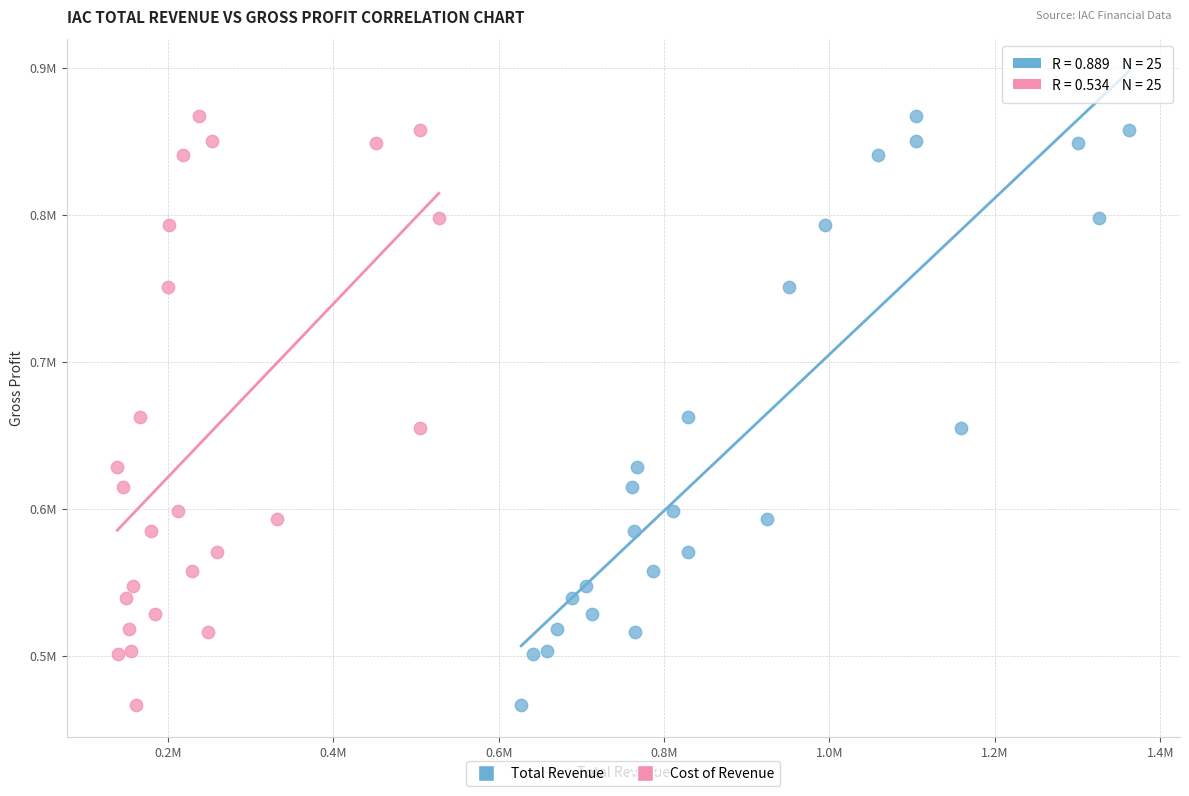

What are all the series names shown in the legend?

Total Revenue, Cost of Revenue